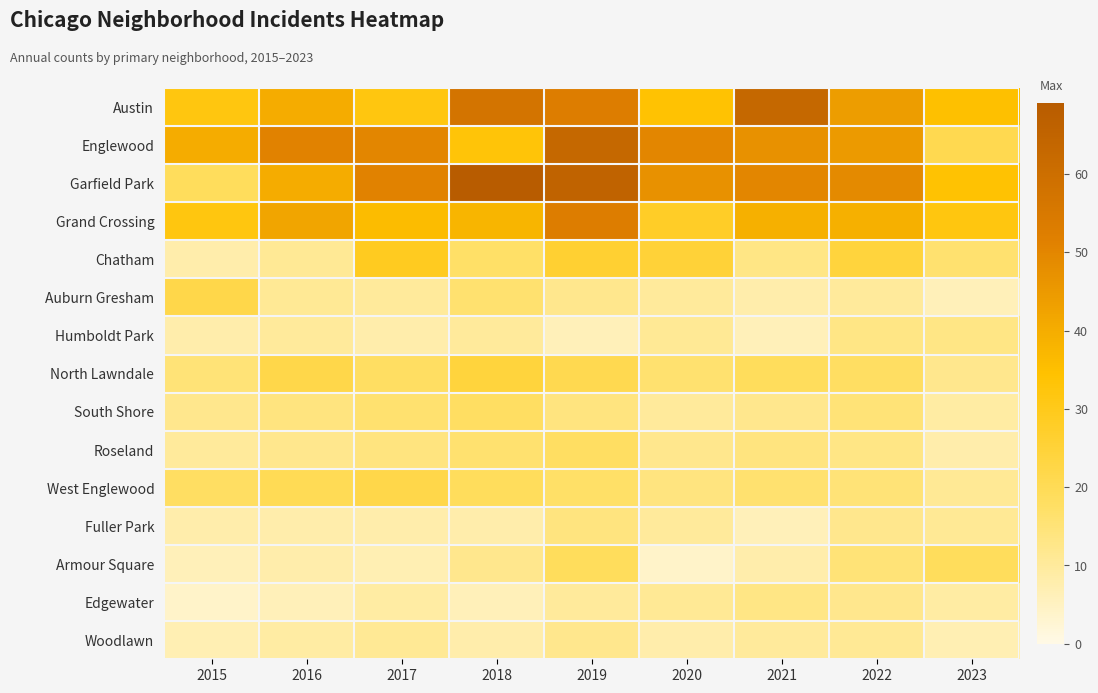

Which series has the largest range (max minus min)?

Garfield Park